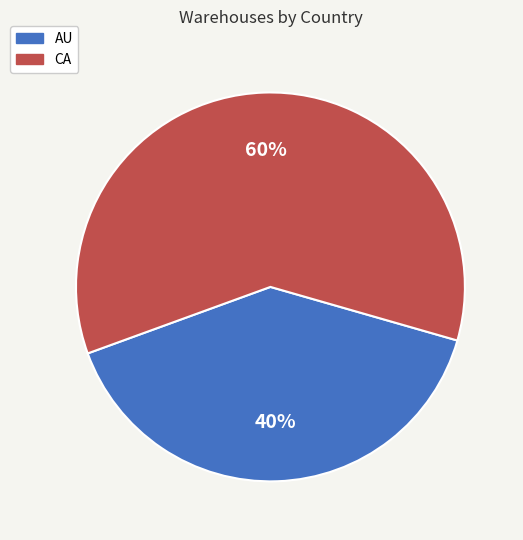

Rank the categories by value from highest to lowest.

CA, AU